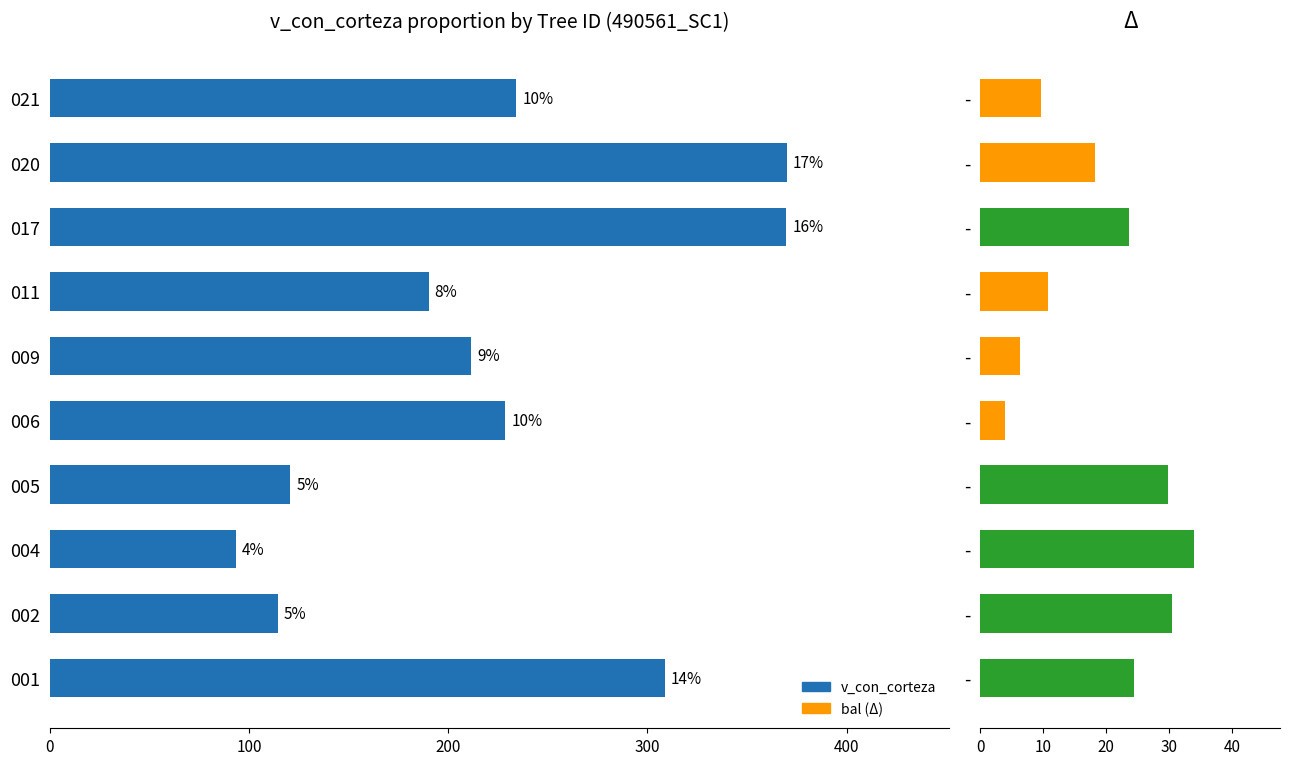

At 6, list the series in order from largest to smallest.

v_con_corteza, bal